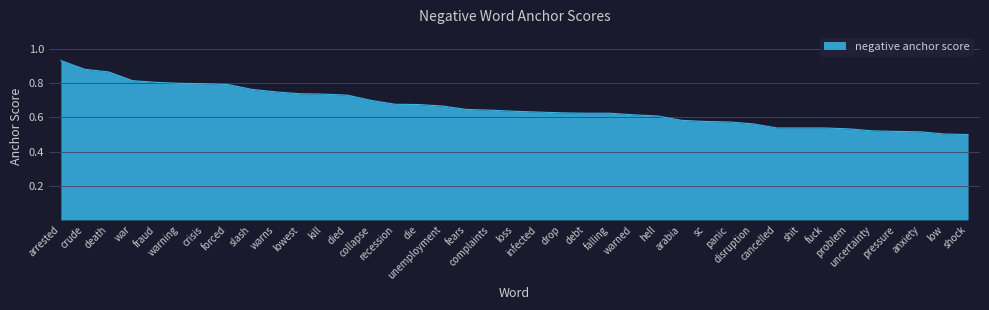

List the labels in order of value, largest first.

arrested, crude, death, war, fraud, warning, crisis, forced, slash, warns, lowest, kill, died, collapse, recession, die, unemployment, fears, complaints, loss, infected, drop, debt, falling, warned, hell, arabia, sc, panic, disruption, cancelled, shit, fuck, problem, uncertainty, pressure, anxiety, low, shock